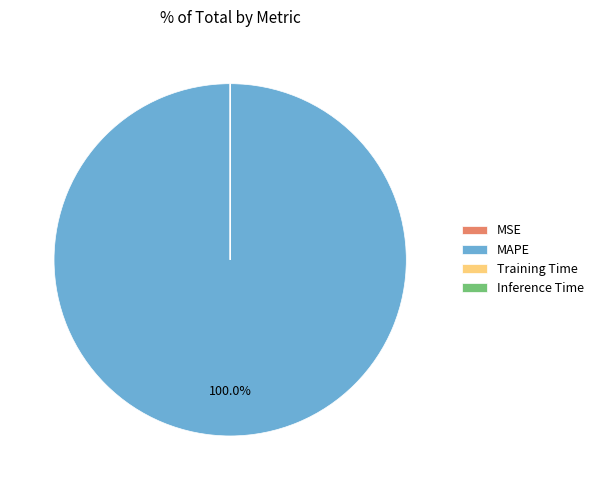

Which slice is the largest?

MAPE